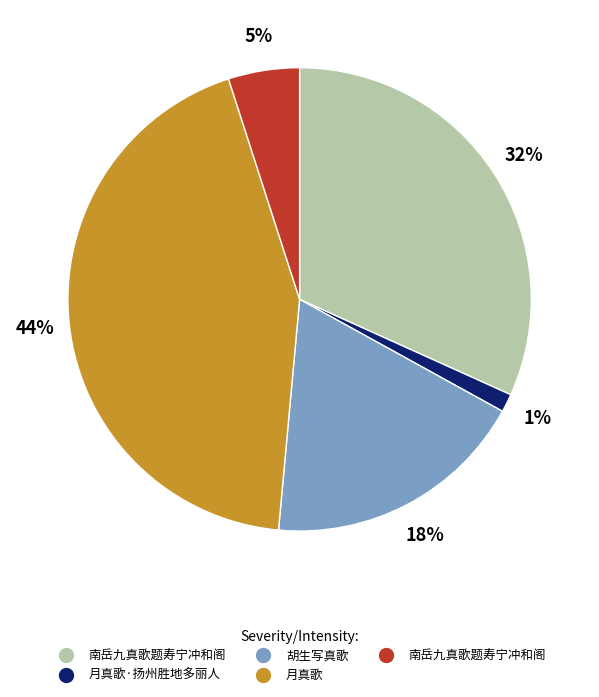

Does any single category account for the majority?

No